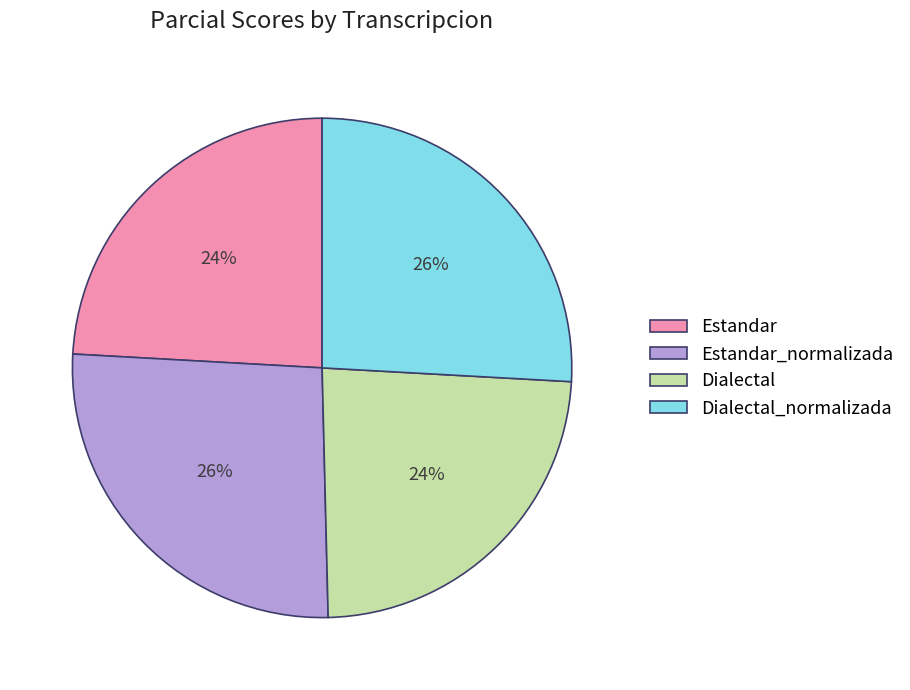

True or false: Estandar accounts for 30% of the total.

False